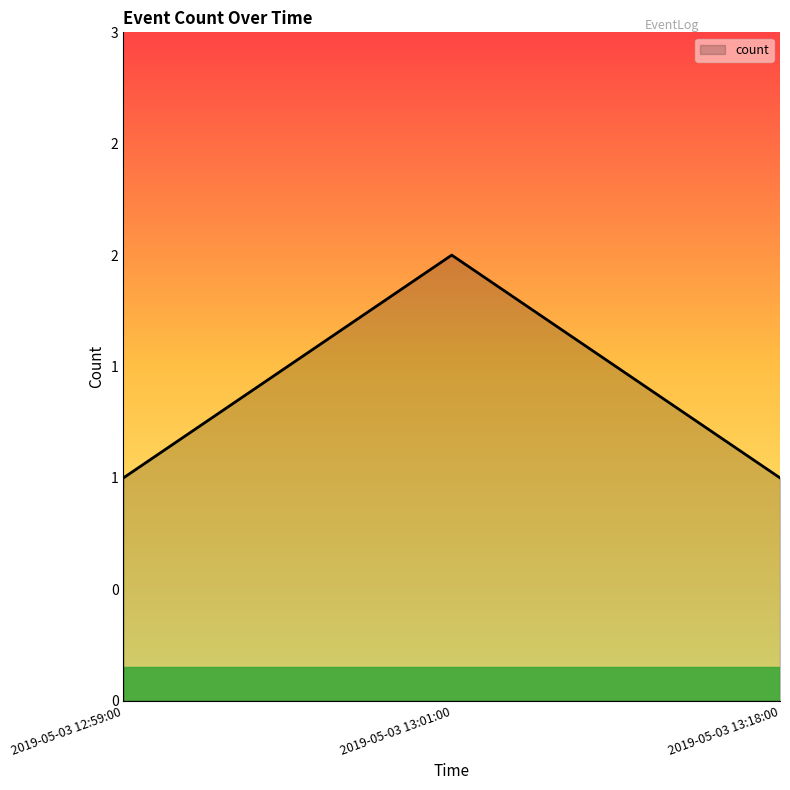

Does the chart have visible grid lines?

No